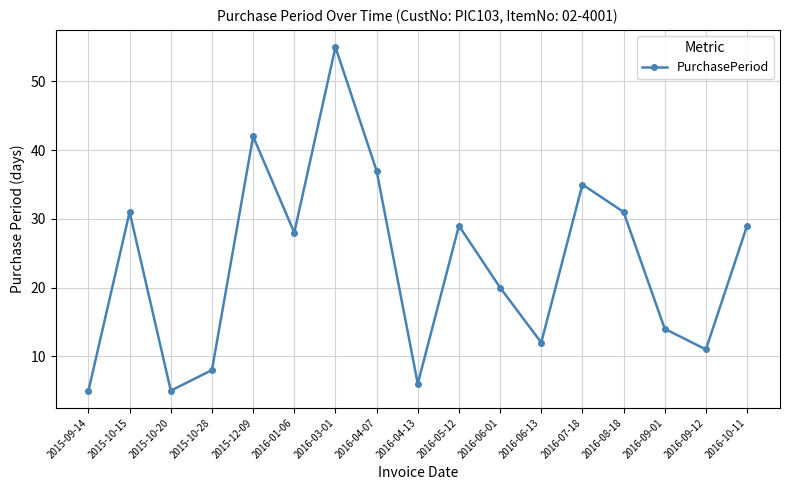

At which category does the data reach its first local valley?

2015-10-20